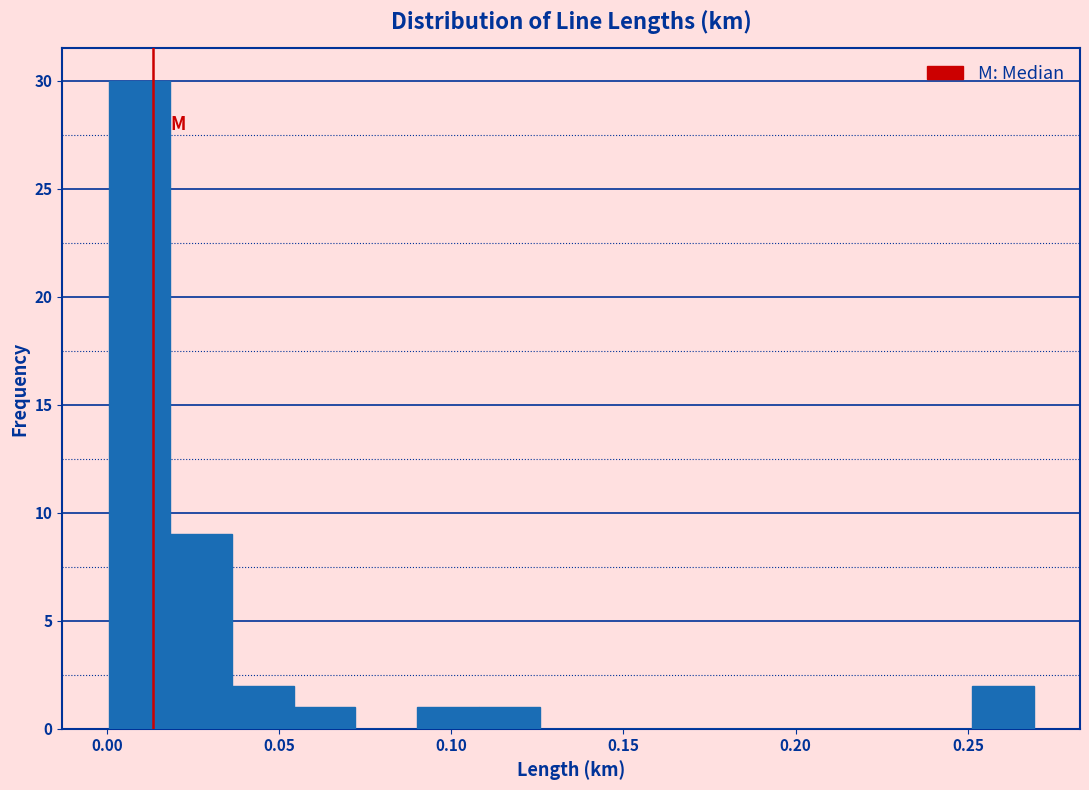

Around what value on the x-axis is the tallest bar? Give the approximate position of its centre, as read against the axis.

0.010